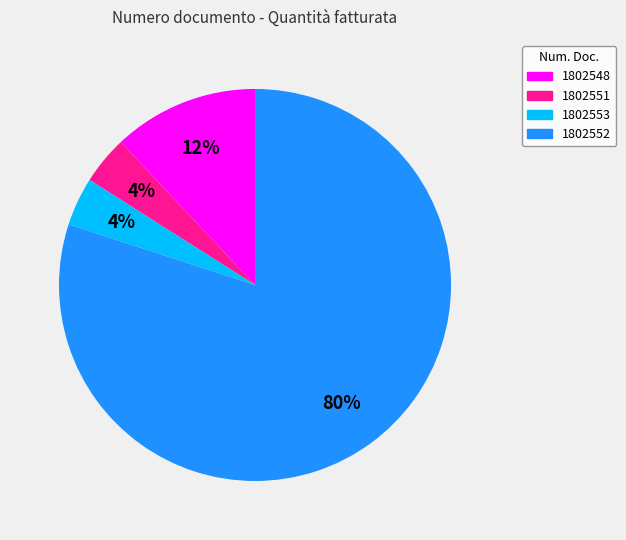

Combined, do 1802552 and 1802553 account for over 50%?

Yes